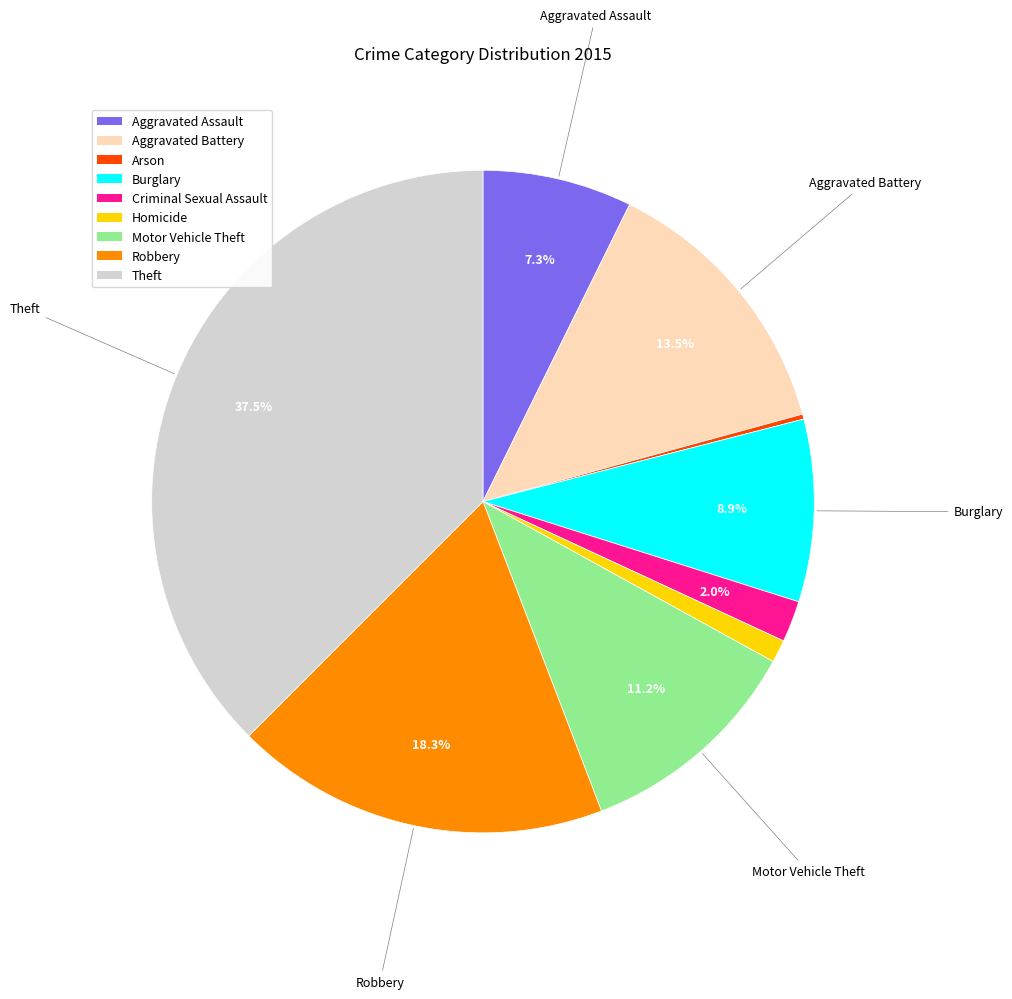

Does Aggravated Assault represent more than half of the total?

No